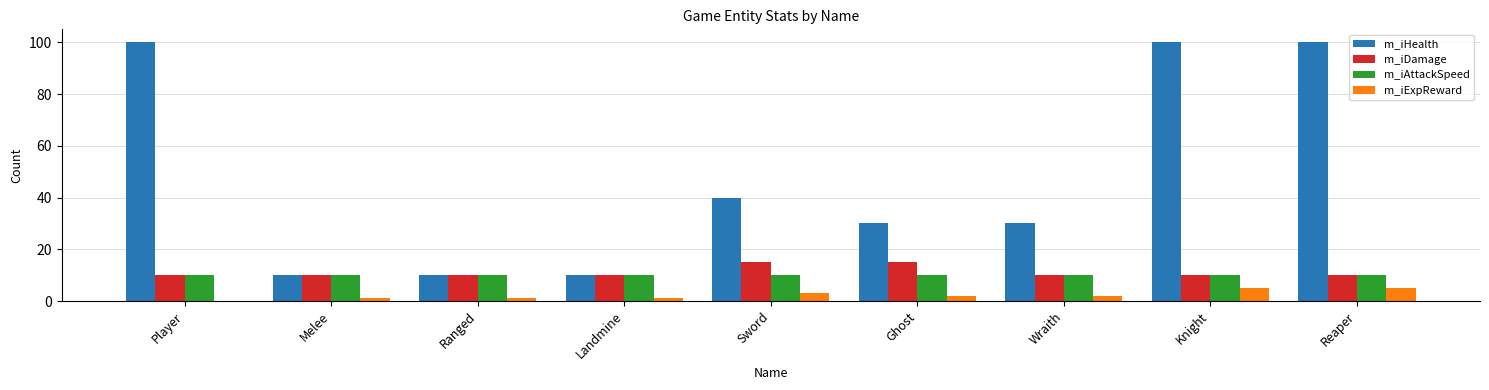

What is the maximum value for m_iAttackSpeed?

10